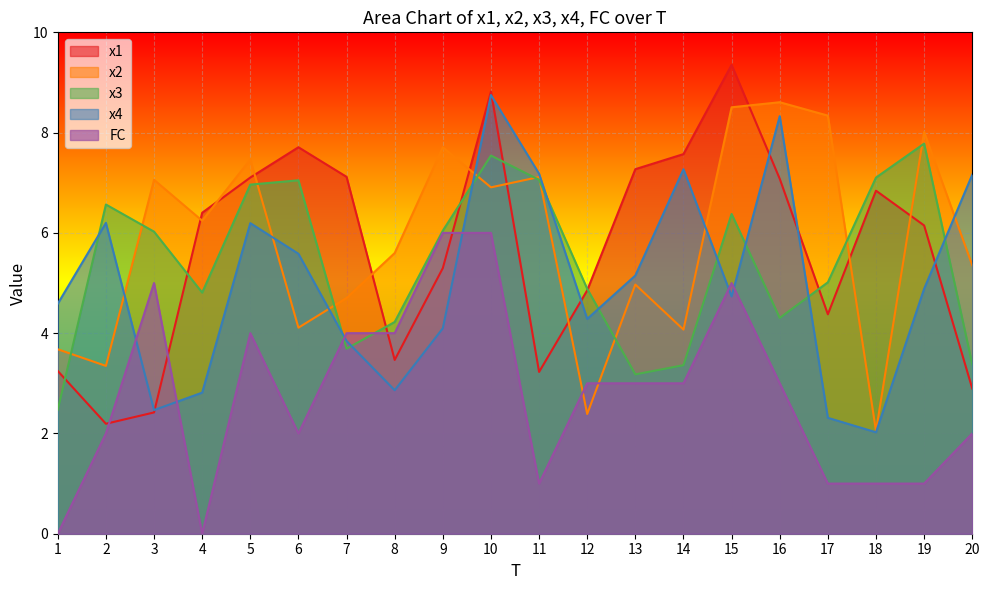

The x3 series shows 5.1 at 7. True or false?

False